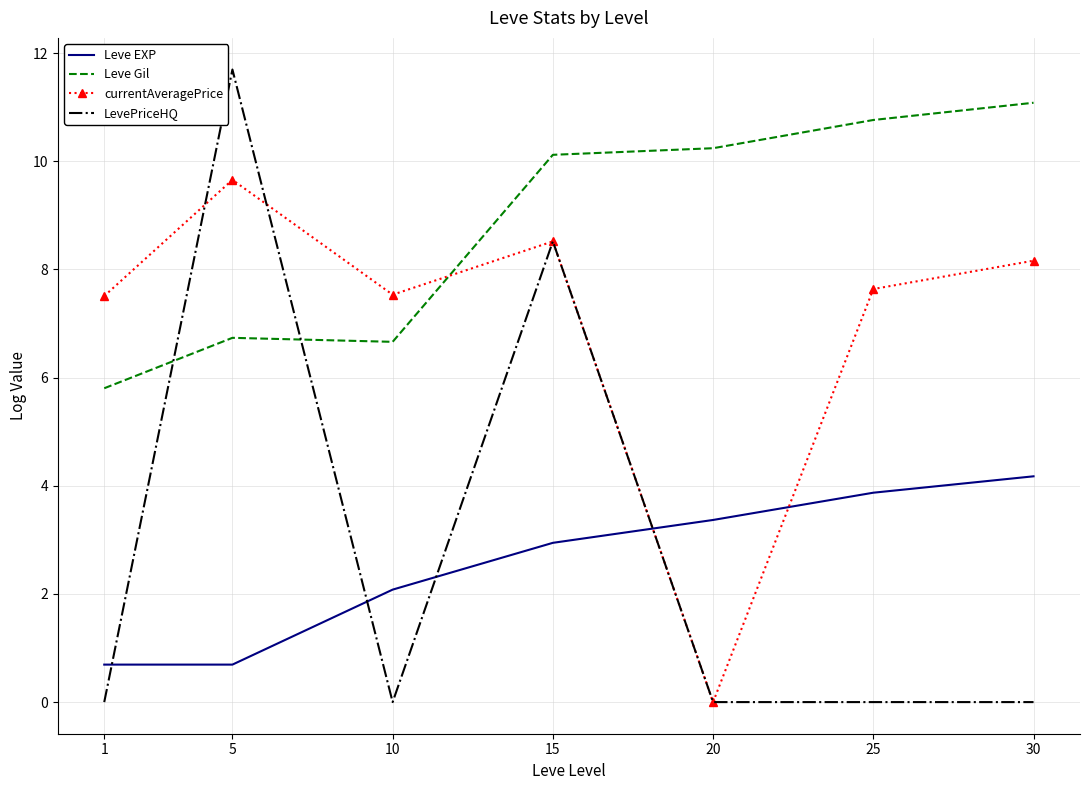

How many series are shown in this chart?

4